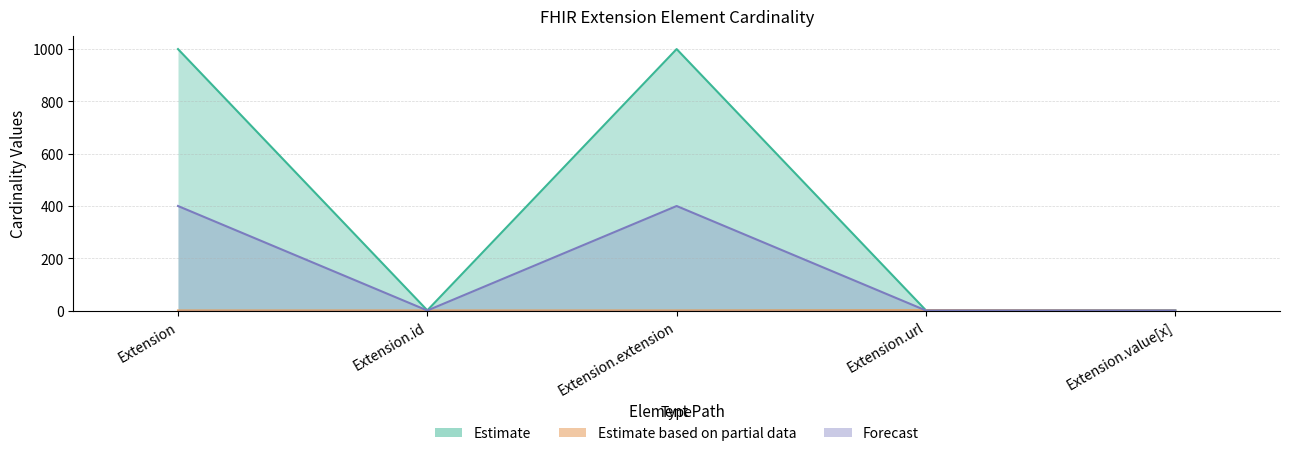

What is the sum of the Max_numeric values at Extension.extension and Extension?

1998.0